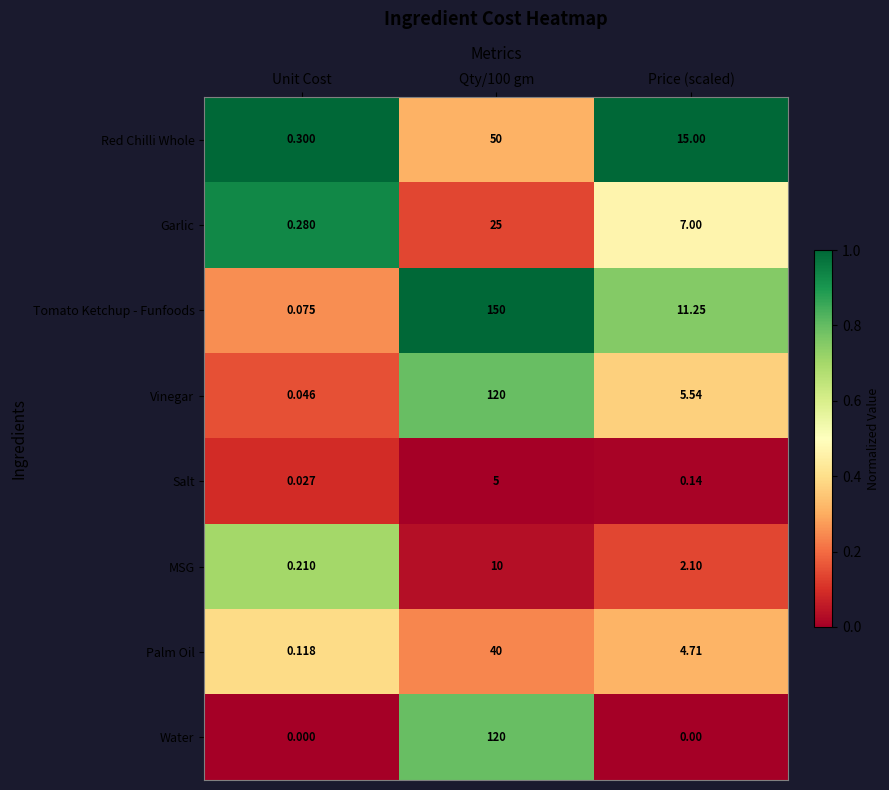

At Price (scaled), list the series in order from smallest to largest.

Water, Salt, MSG, Palm Oil, Vinegar, Garlic, Tomato Ketchup - Funfoods, Red Chilli Whole